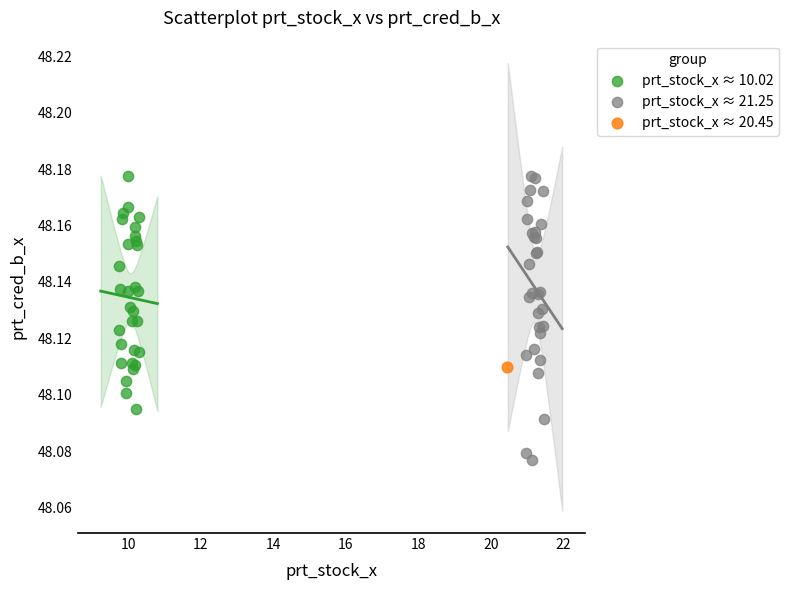

What are all the series names shown in the legend?

prt_stock_x ≈ 10.02, prt_stock_x ≈ 21.25, prt_stock_x ≈ 20.45